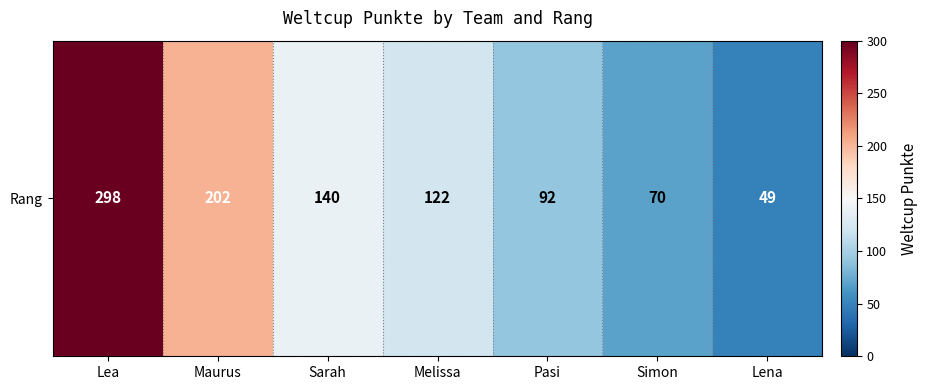

At which label does the data first exceed 122?

Lea